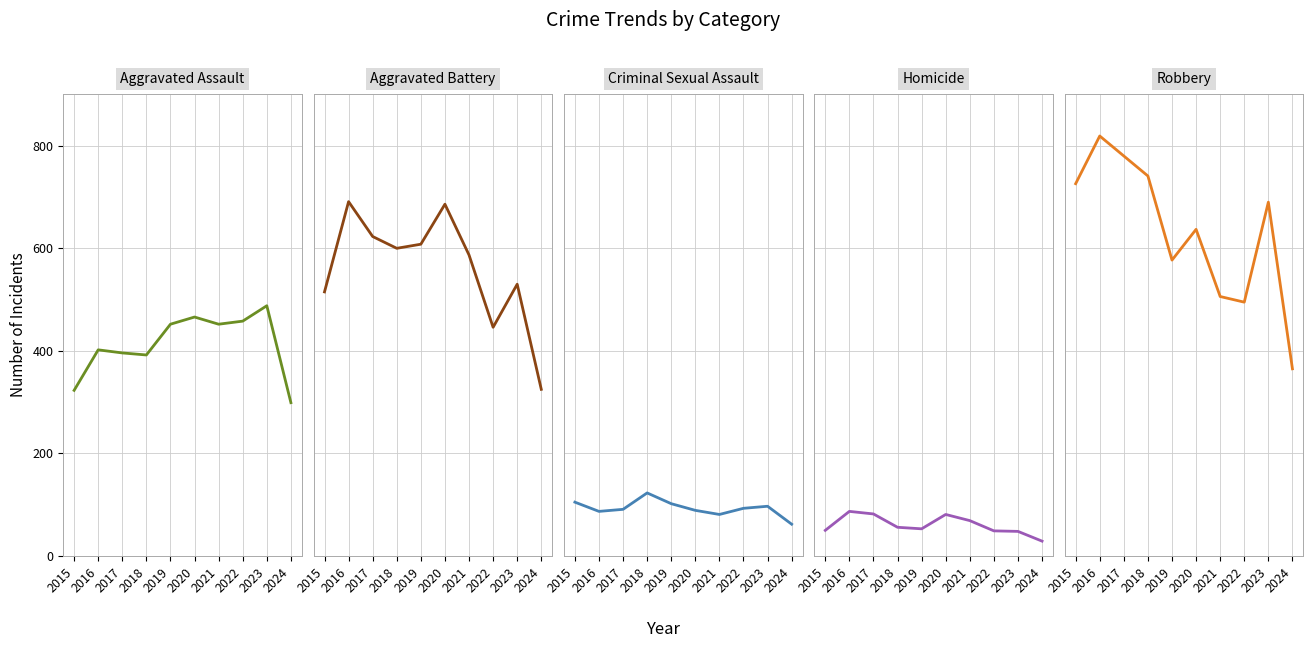

What is the approximate value of Criminal Sexual Assault at 2016?

87